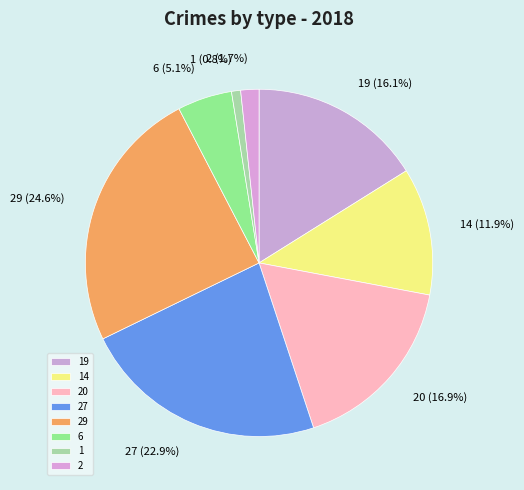

To the nearest percent, what portion does 27 represent?

23%